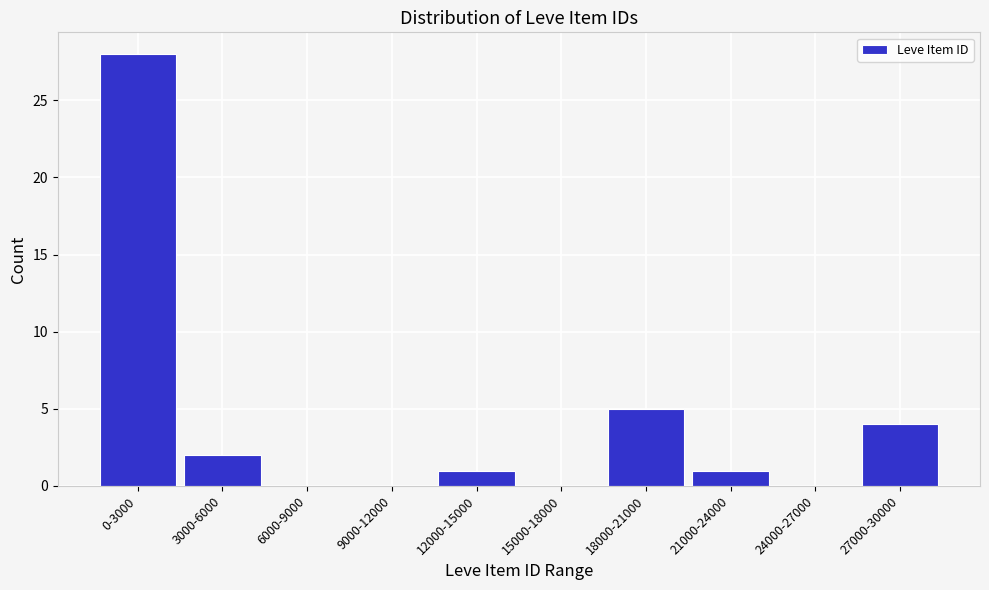

Reading left to right, transcribe all the data shown in this chart.

0-3000=28	3000-6000=2	6000-9000=0	9000-12000=0	12000-15000=1	15000-18000=0	18000-21000=5	21000-24000=1	24000-27000=0	27000-30000=4